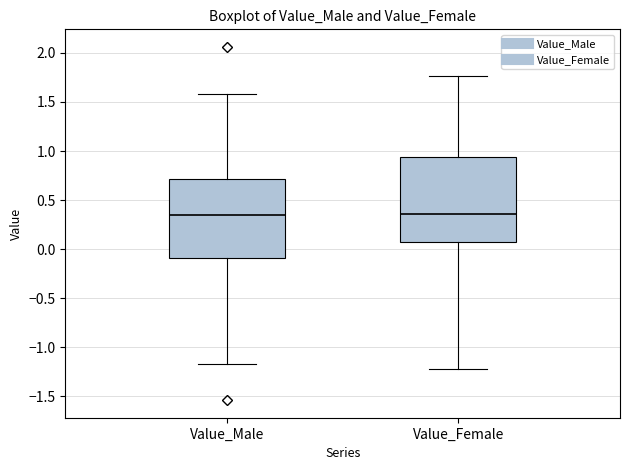

Reading left to right, transcribe this box plot: for each box, give where its median line is, the range the box spans, and where its two whiskers end, as read against the y-axis. The values are not printed on the chart, so give them approximately, as read against the axis.

Value_Male: median 0.35, box -0.10 to 0.70, whiskers -1.15 to 1.60
Value_Female: median 0.35, box 0.05 to 0.95, whiskers -1.20 to 1.75